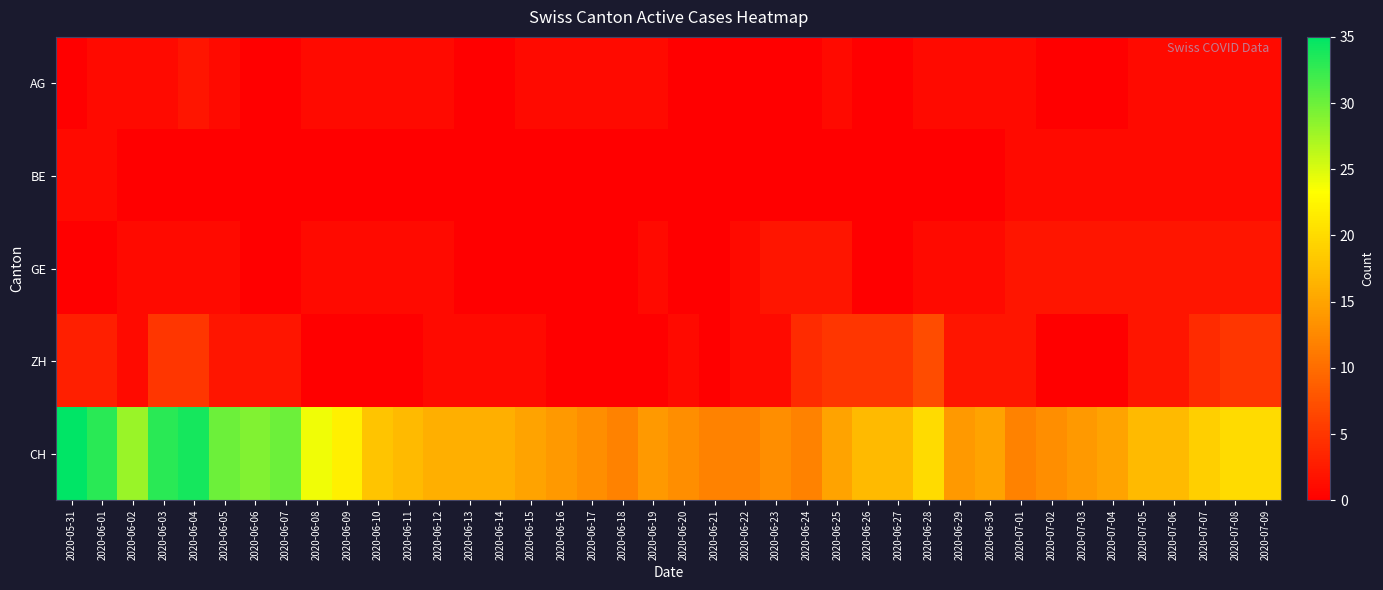

Which series has the largest total across all categories?

CH